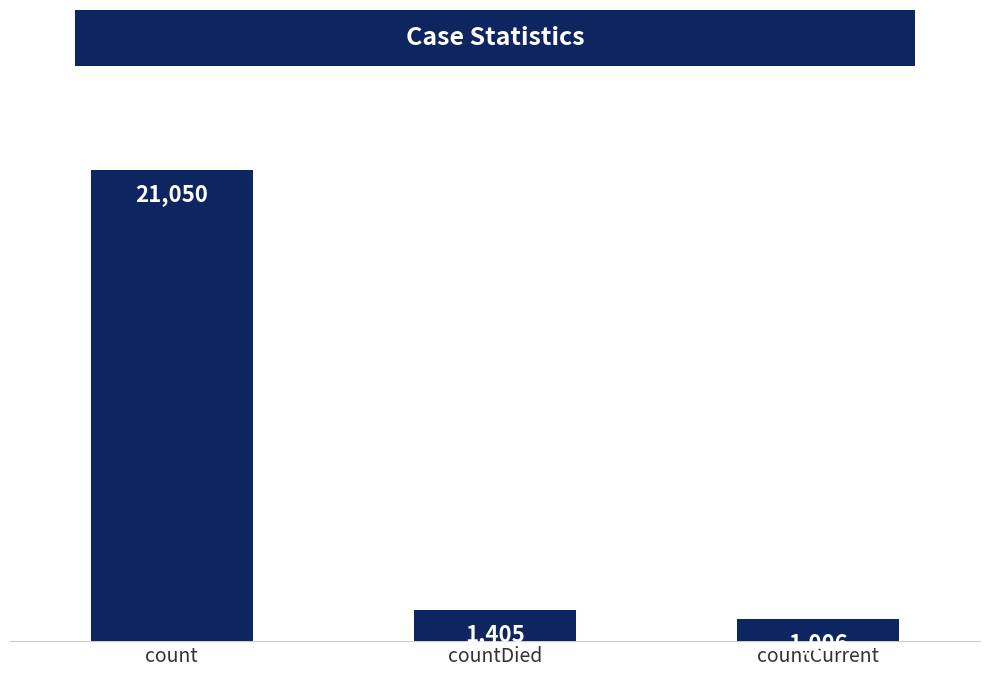

What is the difference between the values at countCurrent and count?

20044